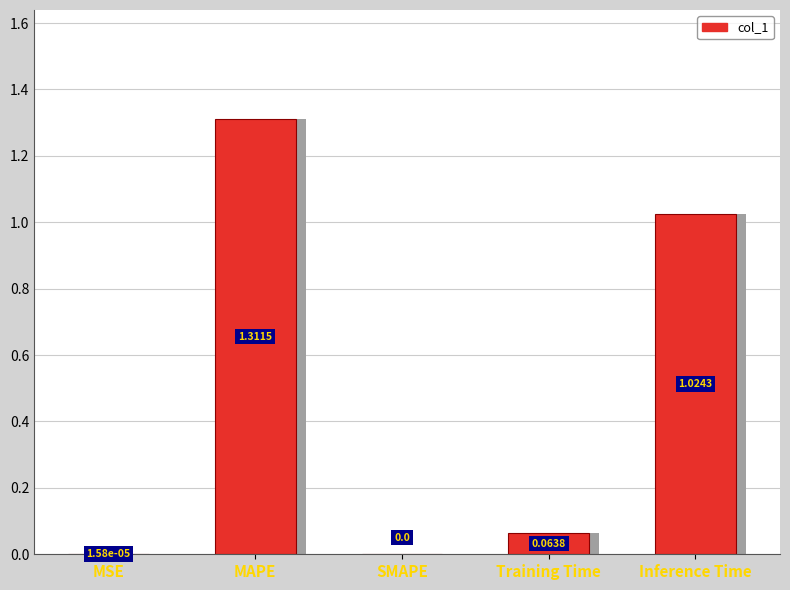

List the labels in order of value, smallest first.

SMAPE, MSE, Training Time, Inference Time, MAPE